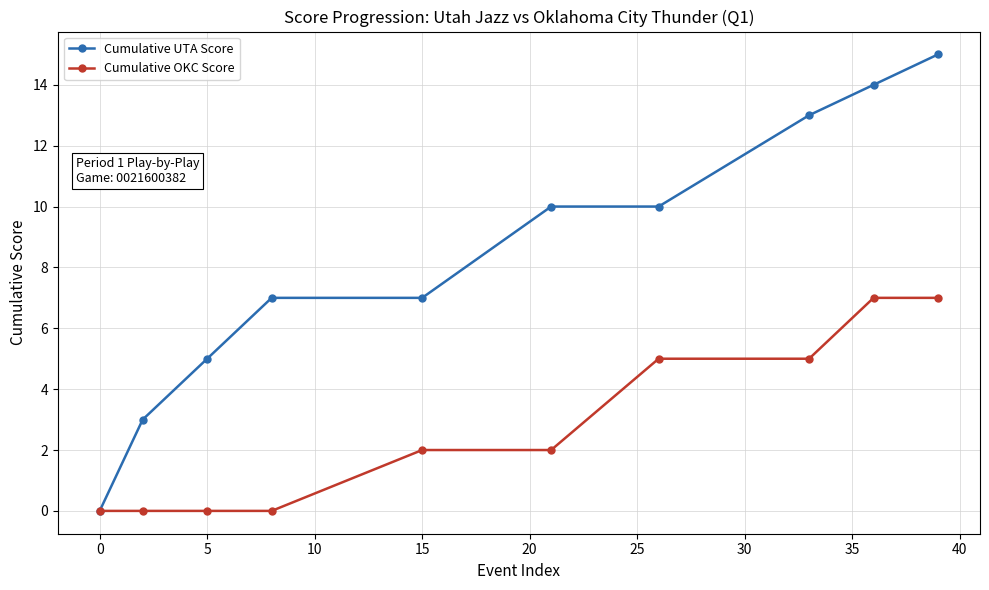

What is the difference between the second highest and second lowest values in the Cumulative UTA Score series?

11